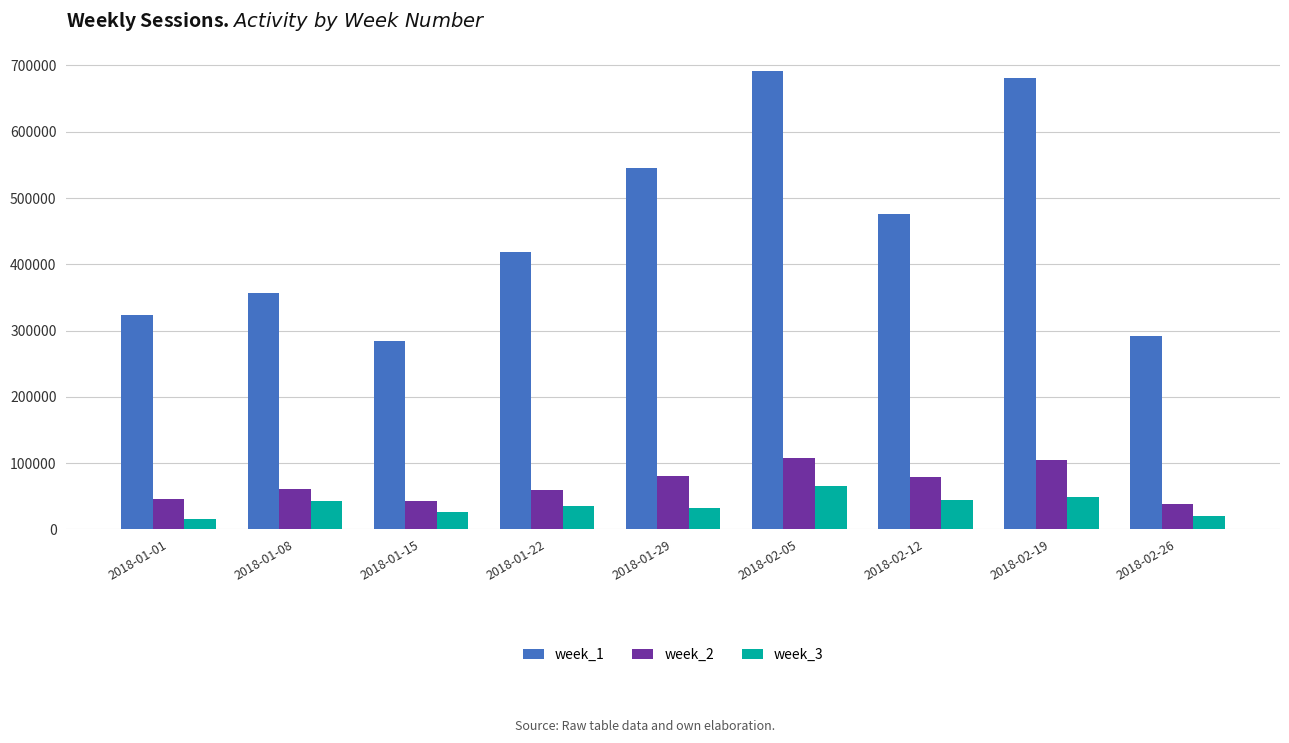

The value of week_2 at 2018-01-29 is 80775. True or false?

True